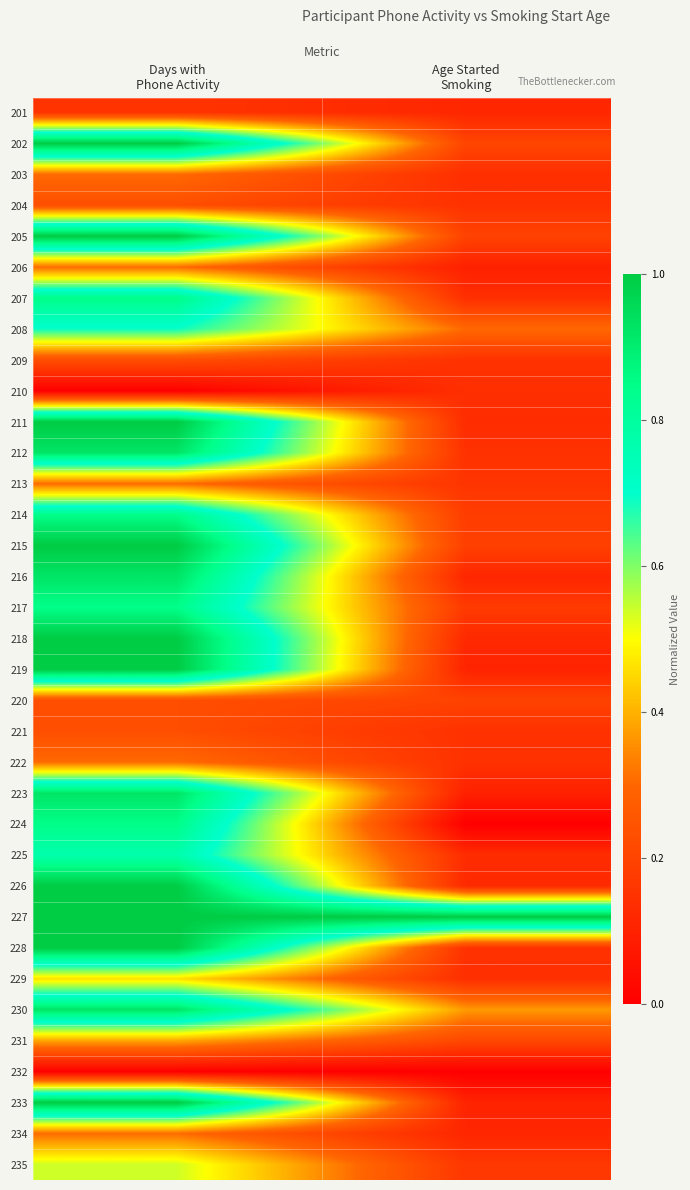

What is the total value across all series at Days with
Phone Activity?

22.5